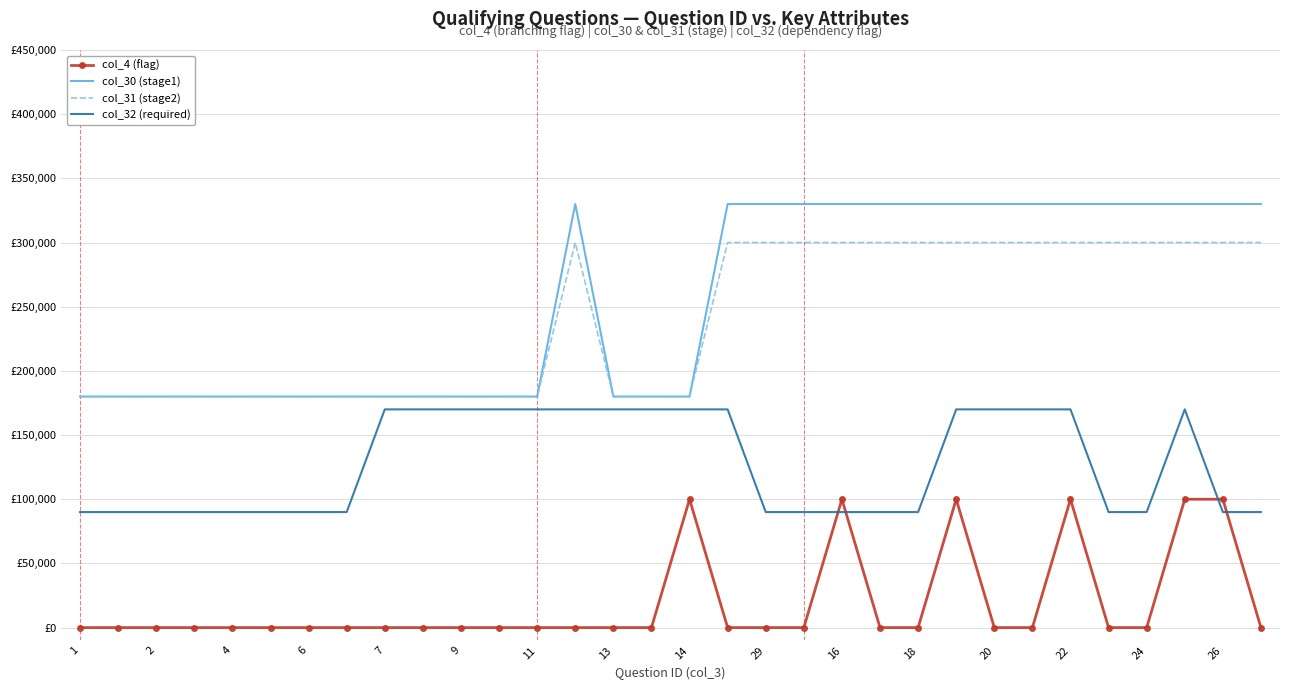

What are all the series names shown in the legend?

col_4 (flag), col_30 (stage1), col_31 (stage2), col_32 (required)